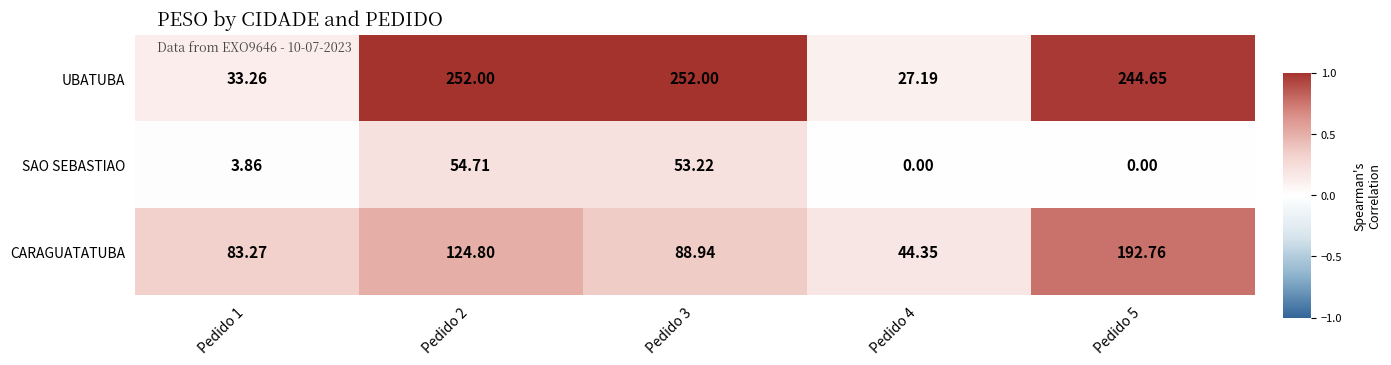

Which series changed the most between Pedido 2 and Pedido 3?

CARAGUATATUBA